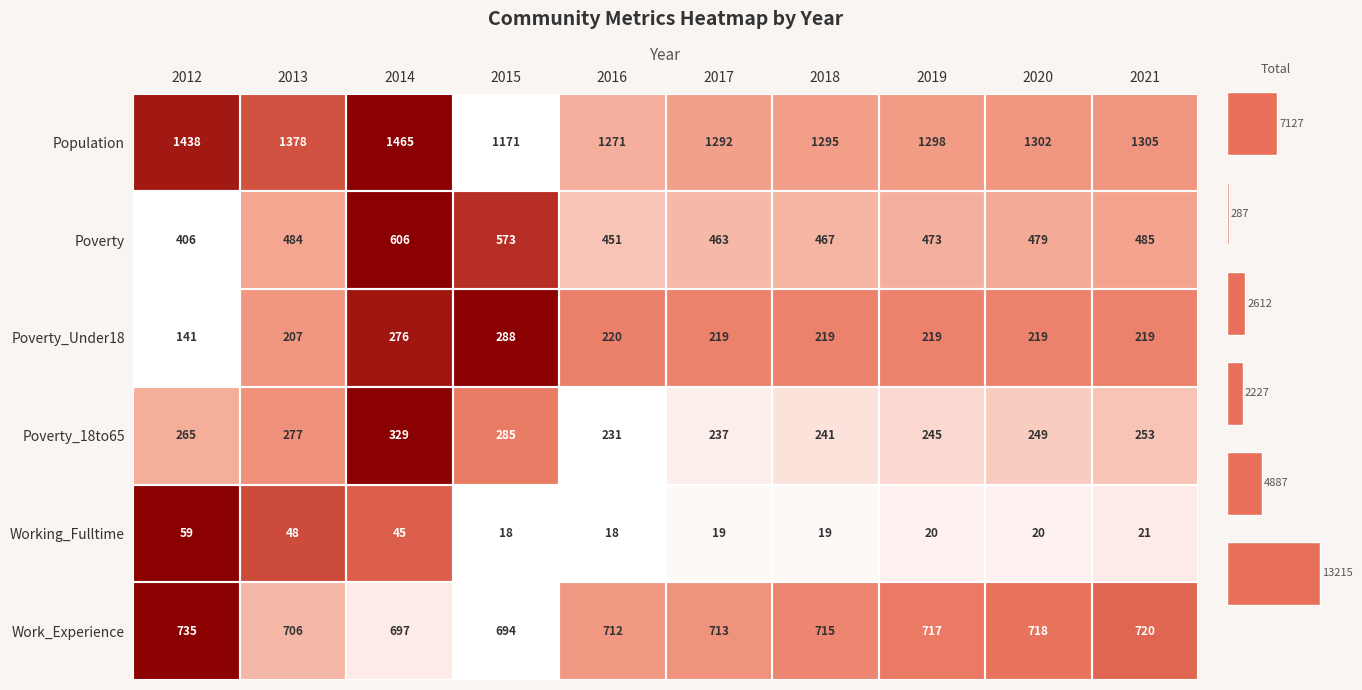

What is the sum of the Work_Experience values at 2014 and 2015?

1391